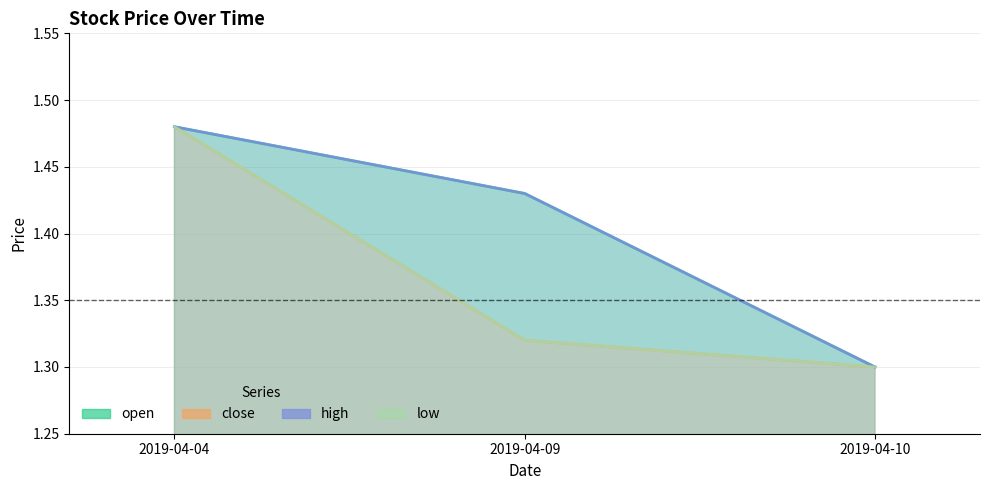

What are all the series names shown in the legend?

open, close, high, low